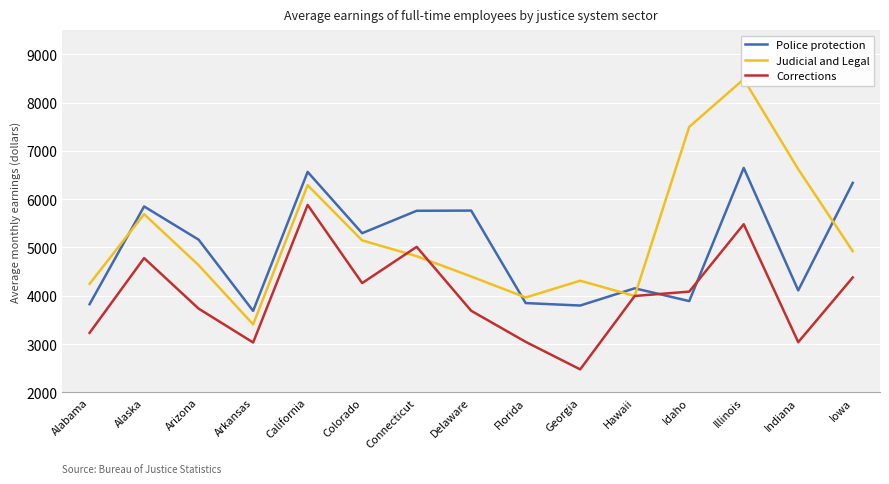

How many lines are shown in the chart?

3